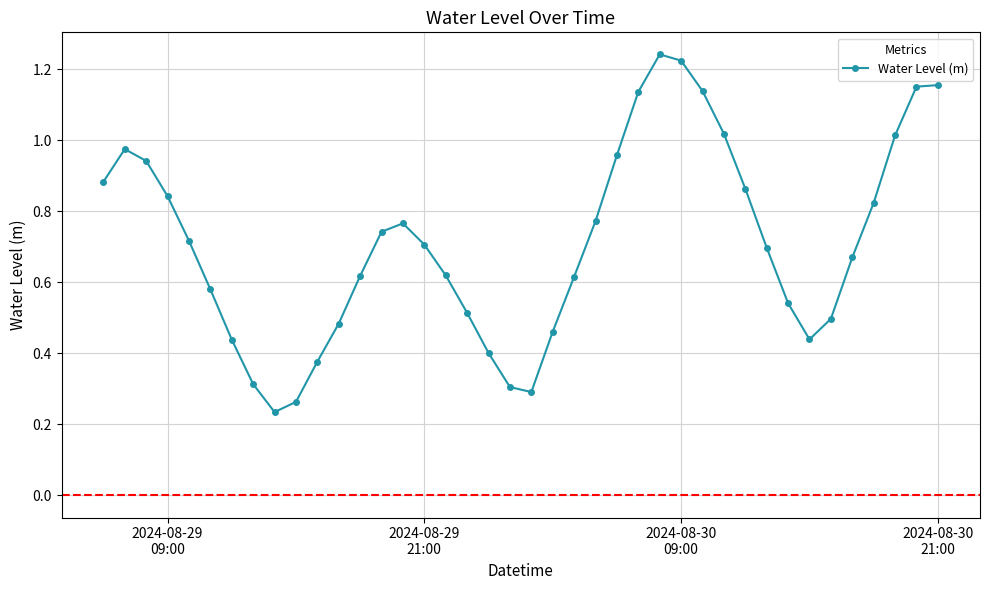

How many interior local valleys (lower than both neighbors) does the data have?

3